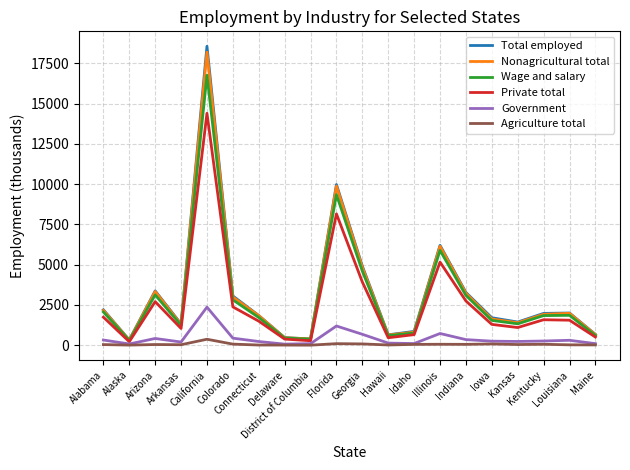

What is the greatest value displayed?

18555